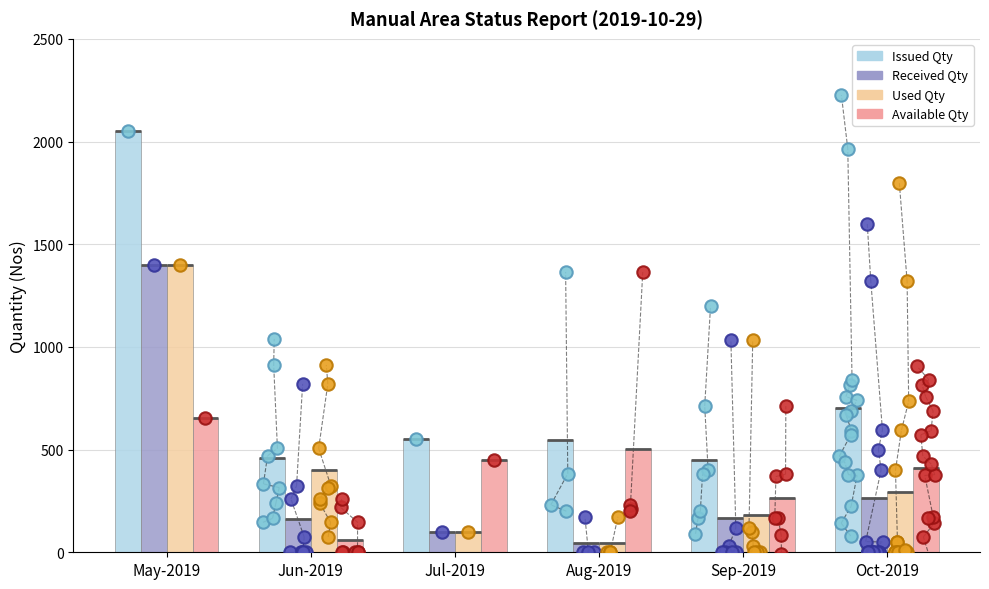

At how many categories does at least one series exceed 2021?

1